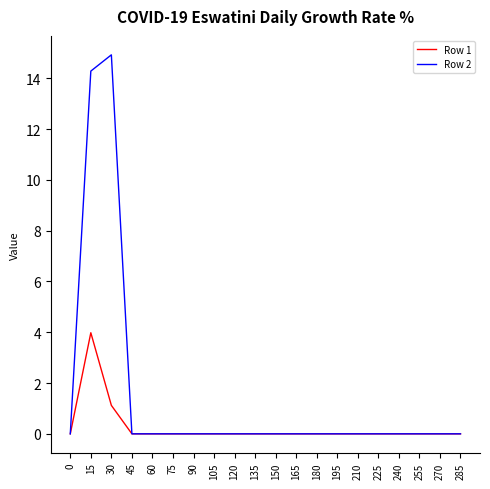

What is the average value of the Row 2 series?

1.5